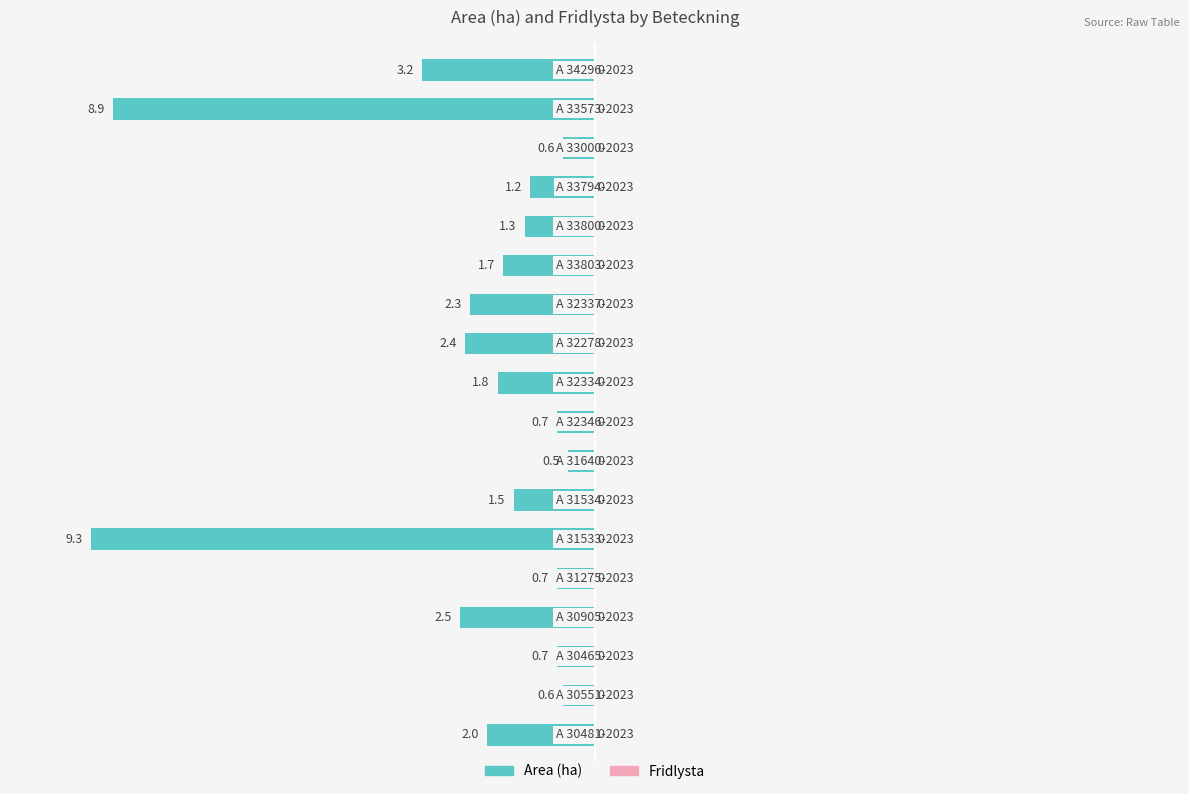

How many bars are there in total?

18